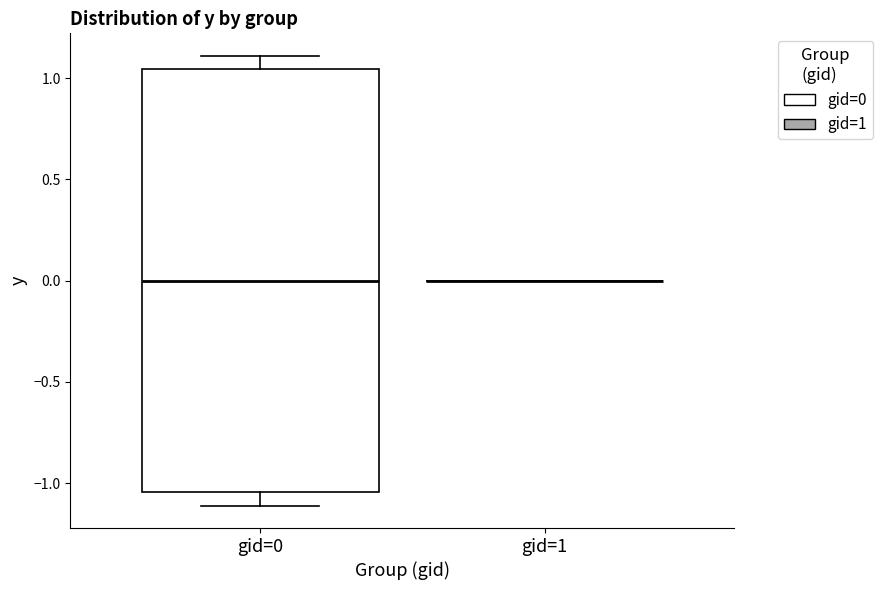

Where is the lower edge of the box for gid=0 on the y-axis? The values are not printed on the chart, so give them approximately, as read against the axis.

-1.05